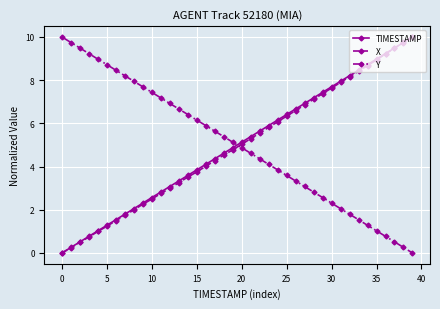

What is the highest value of the TIMESTAMP series?

10.0